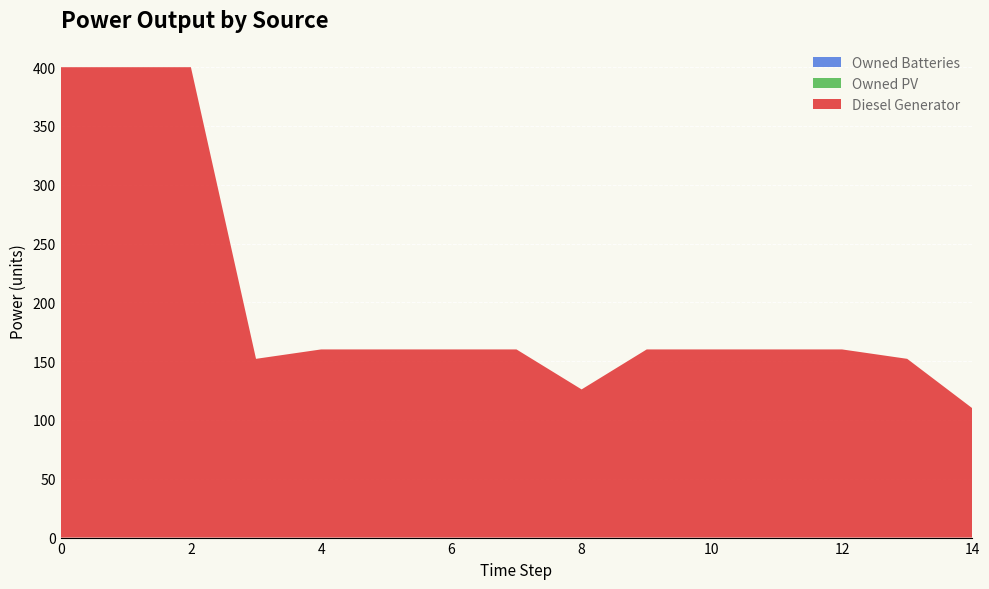

Reading left to right, extract all data points from this chart.

Diesel Generator: 400	400	400	152	160	160	160	160	126	160	160	160	160	152	110
Owned PV: 0	0	0	0	0	0	0	0	0	0	0	0	0	0	0
Owned Batteries: 0	0	0	0	0	0	0	0	0	0	0	0	0	0	0